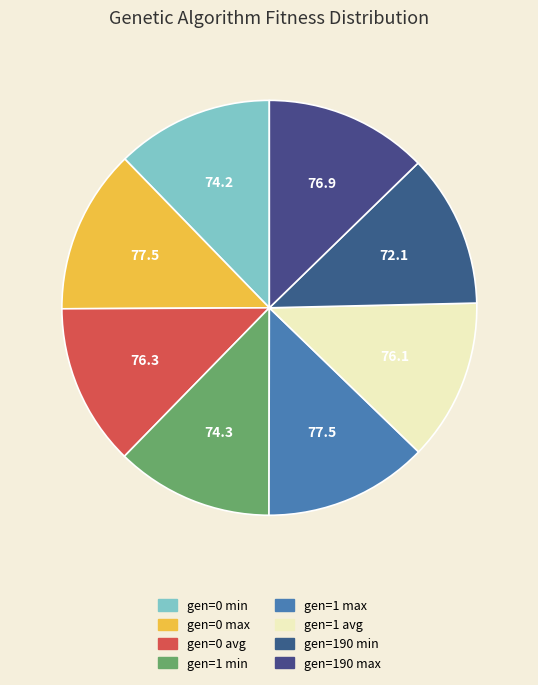

Does any single category account for the majority?

No